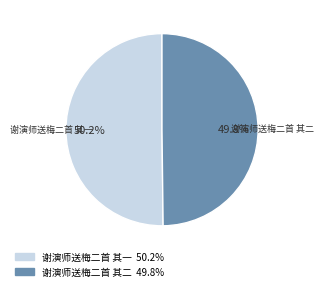

Is there a majority slice in this chart?

Yes